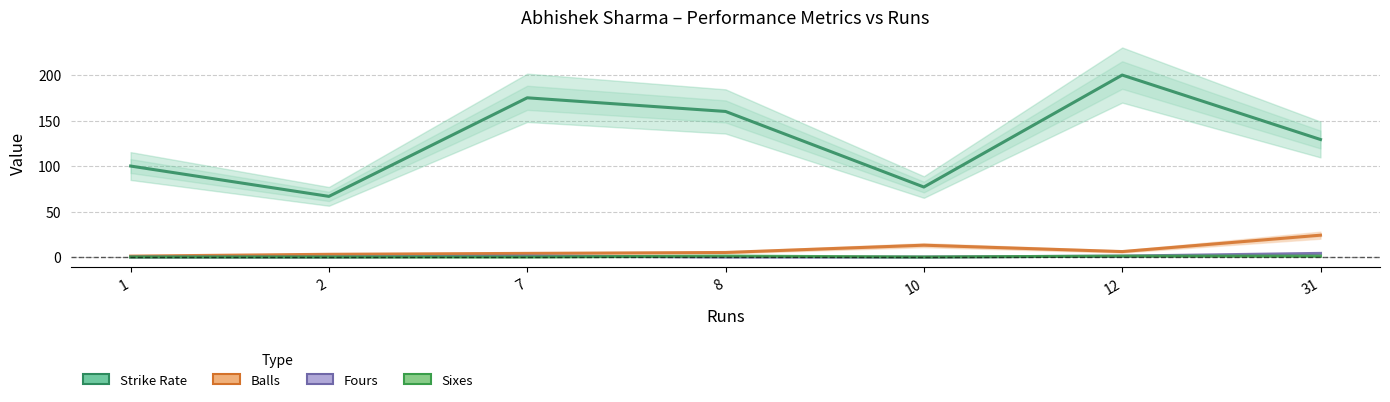

The Balls series shows 6.0 at 12. True or false?

True